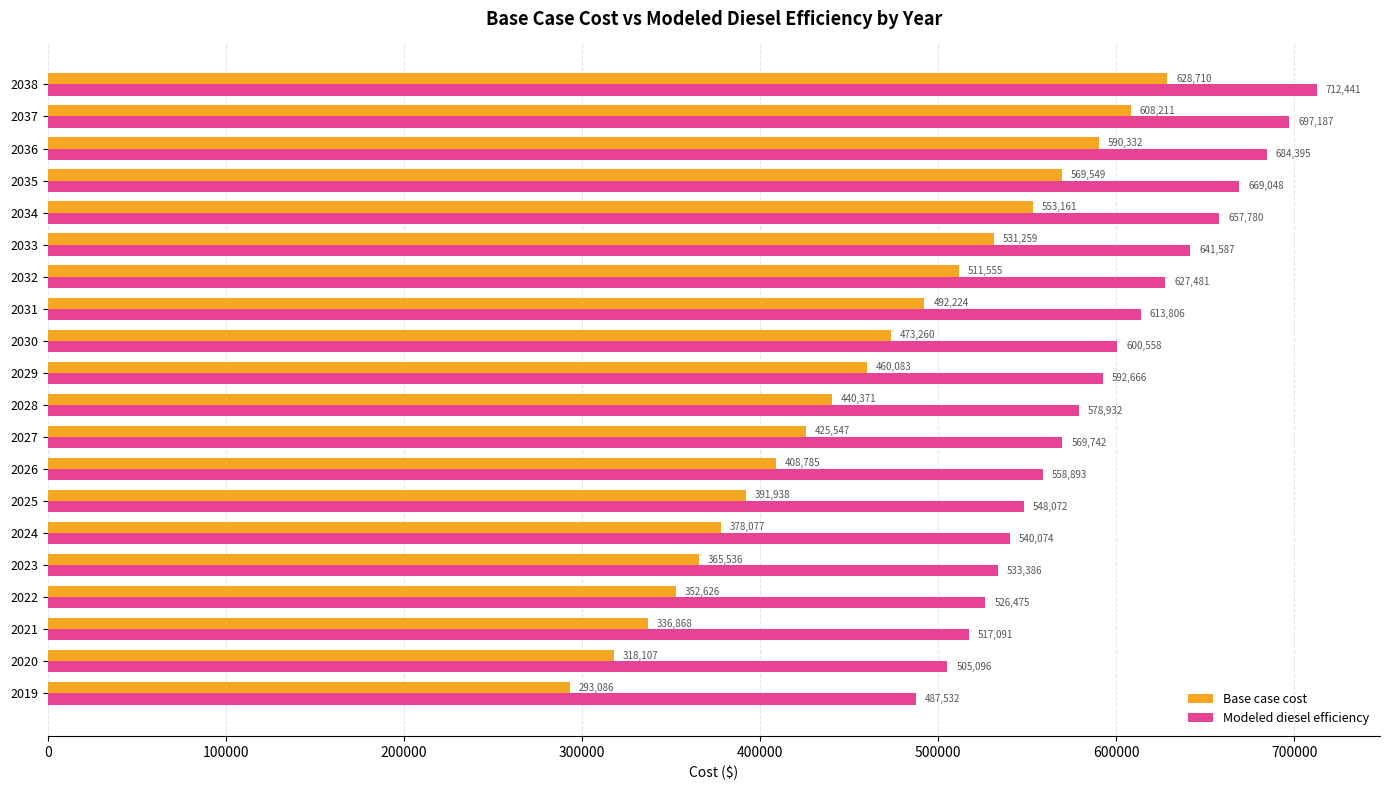

The Base case cost series shows 803308.5 at 2031. True or false?

False